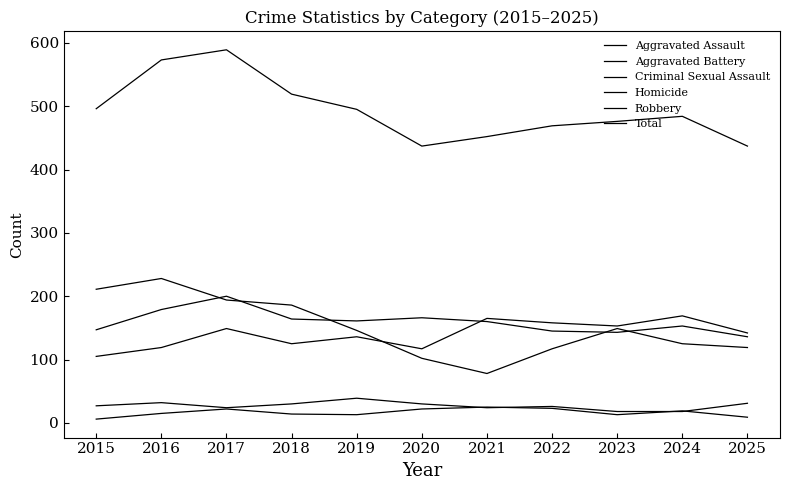

Which category has the highest value in the Homicide series?

2021